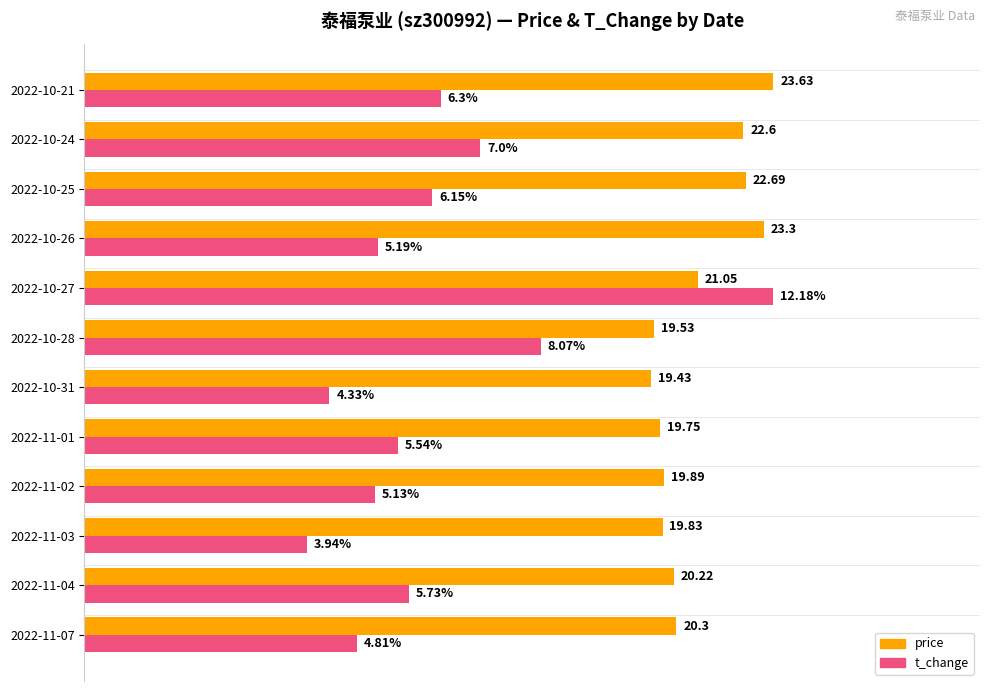

What are all the series names shown in the legend?

price, t_change